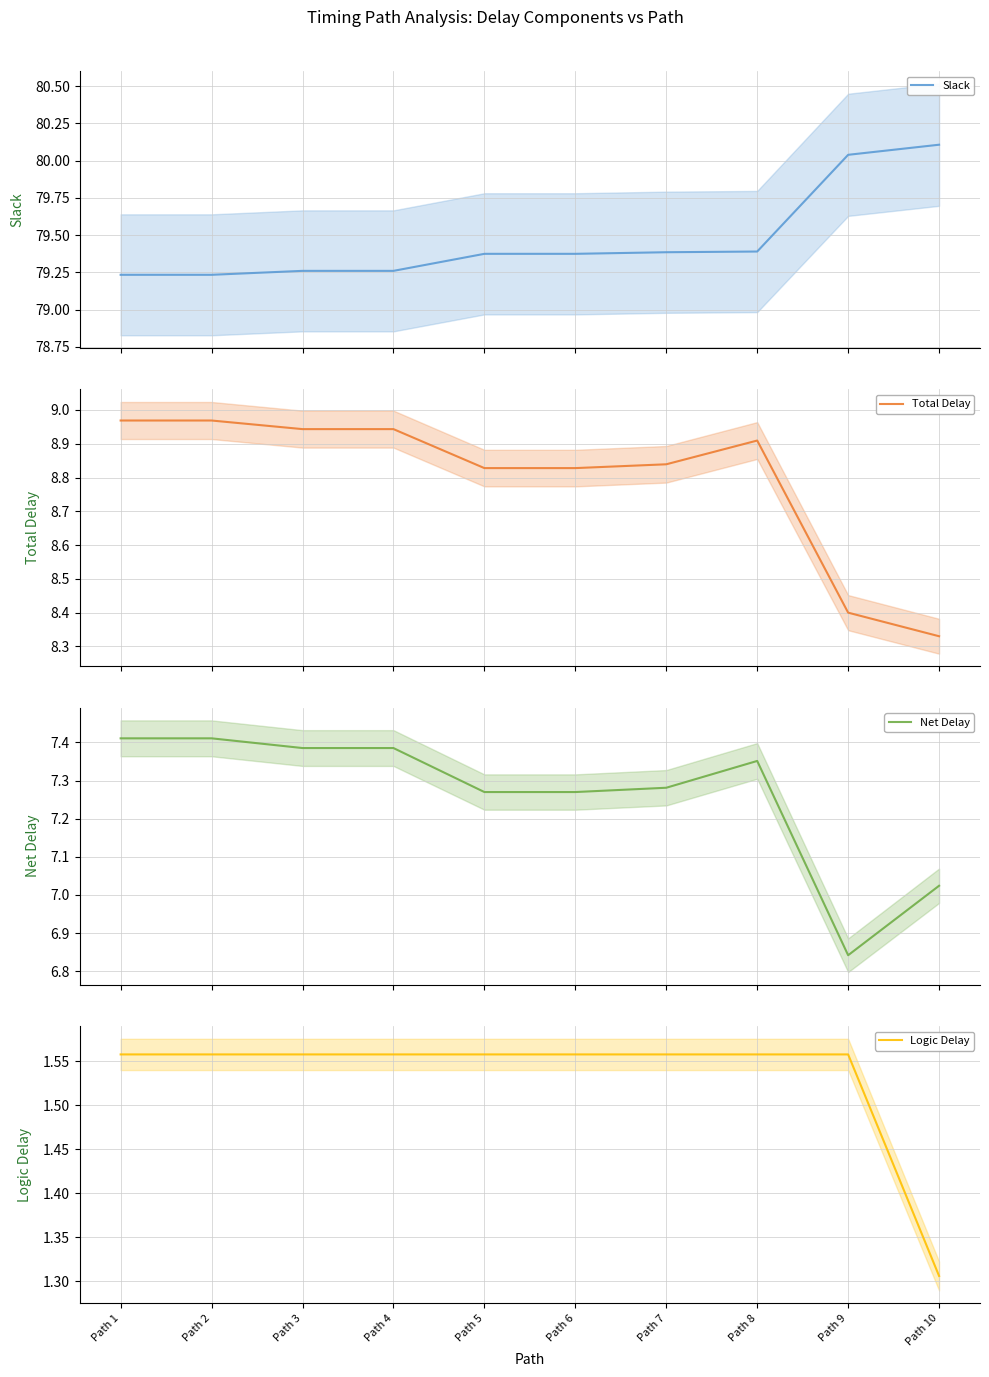

What is the sum of the Slack values at Path 5 and Path 1?

158.6